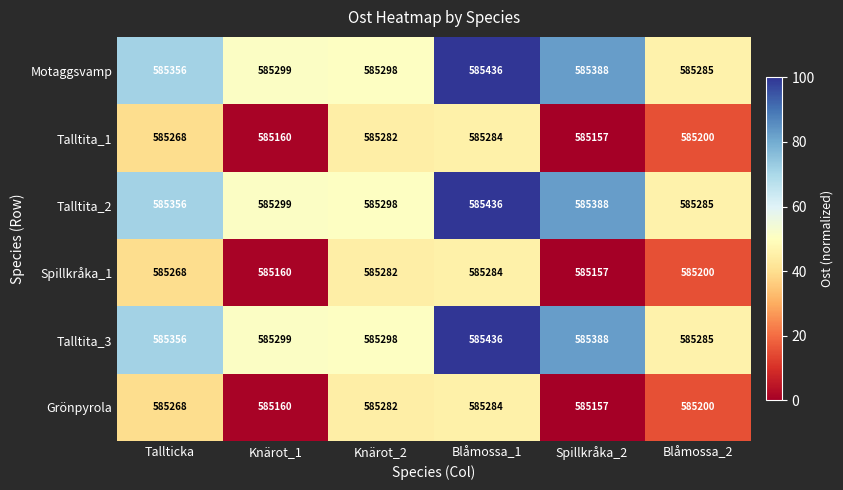

What is the sum of the Talltita_3 values at Blåmossa_2 and Knärot_1?

1170584